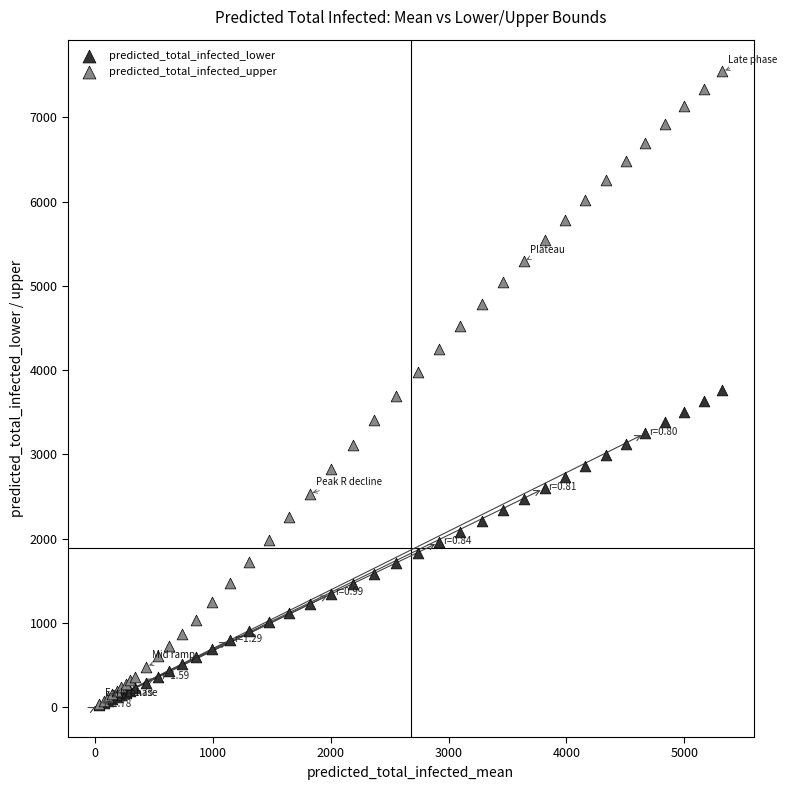

Which series has the largest Y range (max minus min)?

predicted_total_infected_upper